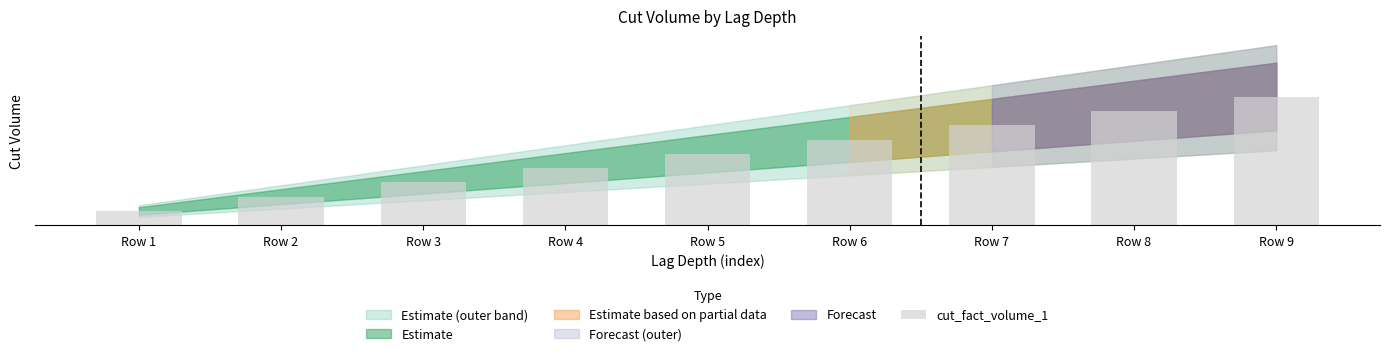

True or false: the data shows 18458 at Row 2.

False